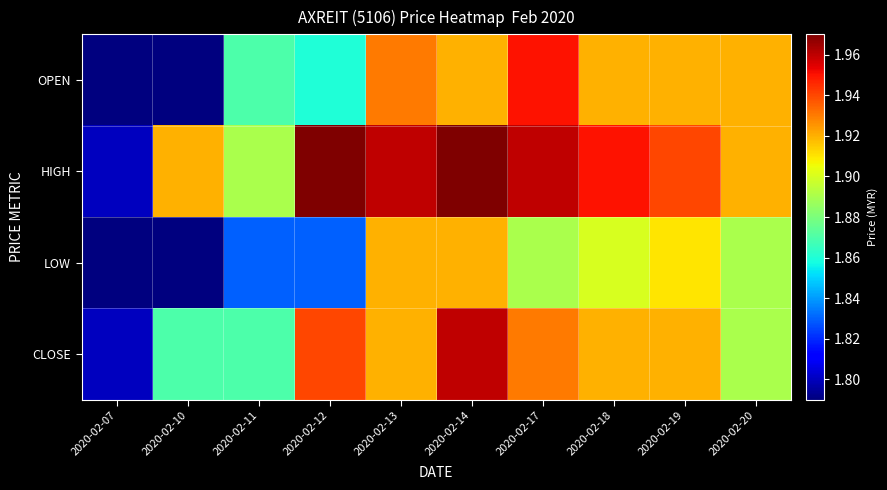

How many categories are shown in the chart?

10